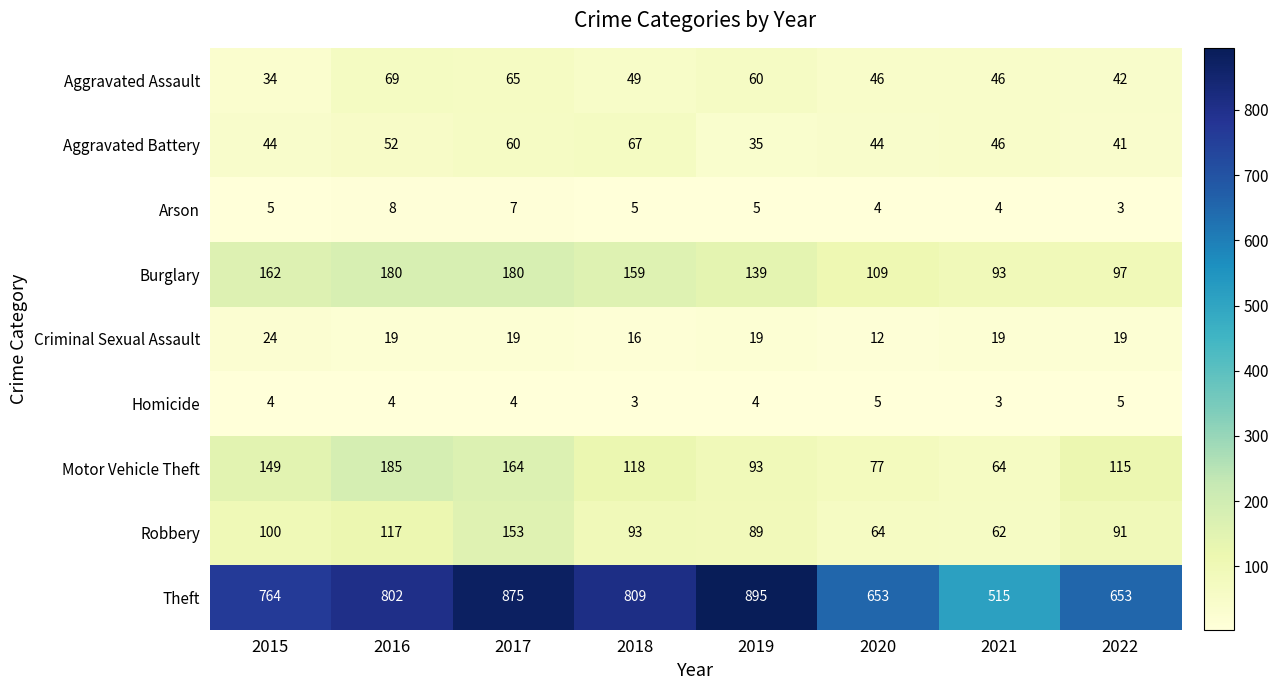

What is the greatest value displayed?

895